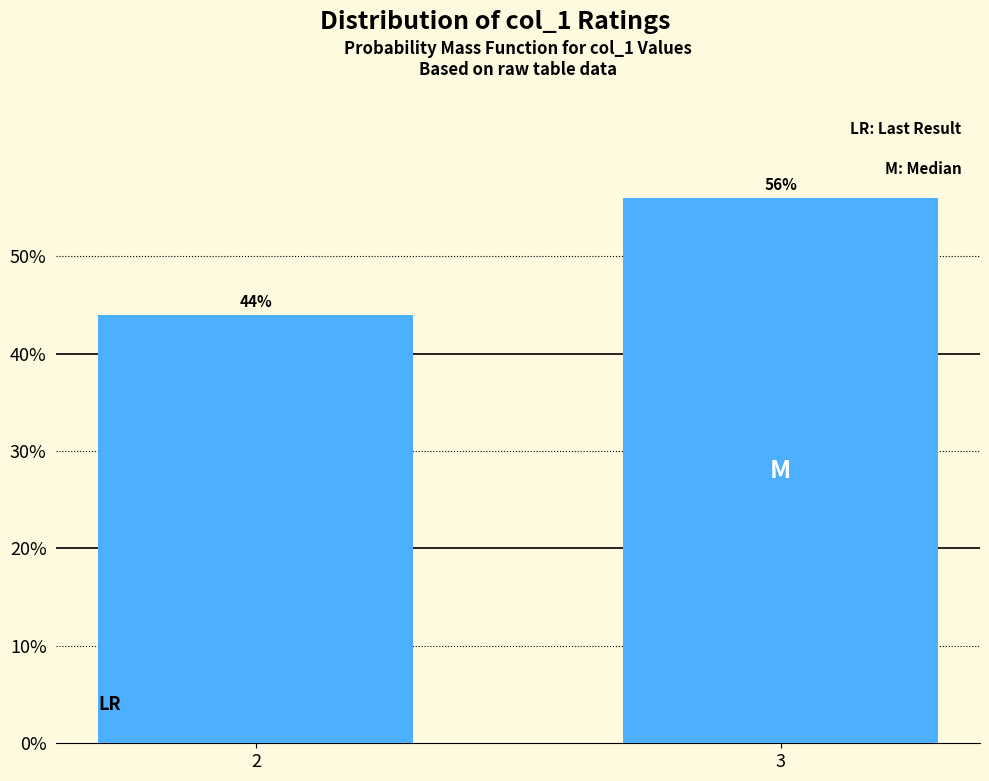

Reading left to right, transcribe all the data shown in this chart.

44.0	56.0